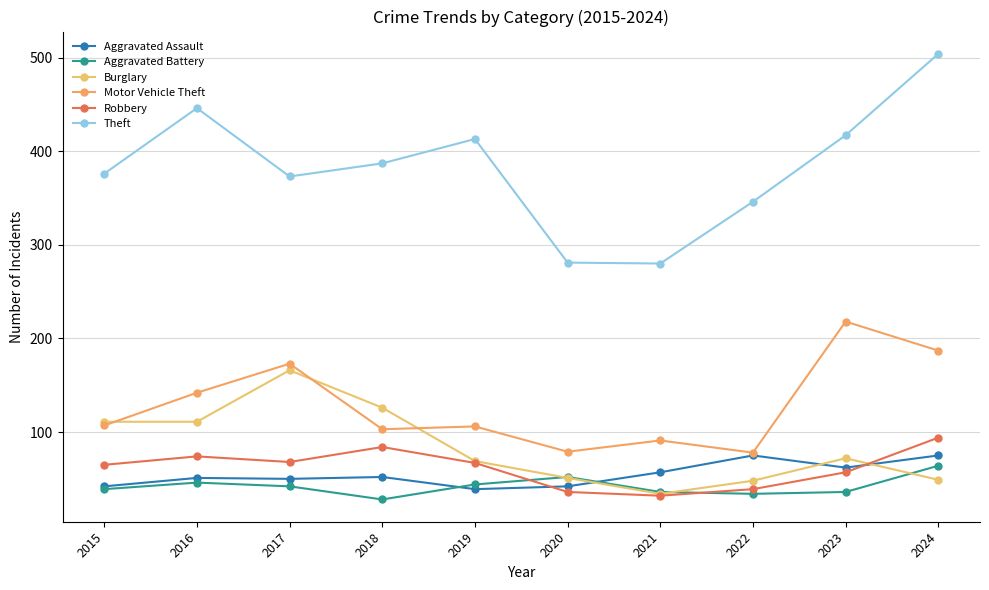

True or false: Theft has a value of 340 at 2024.

False